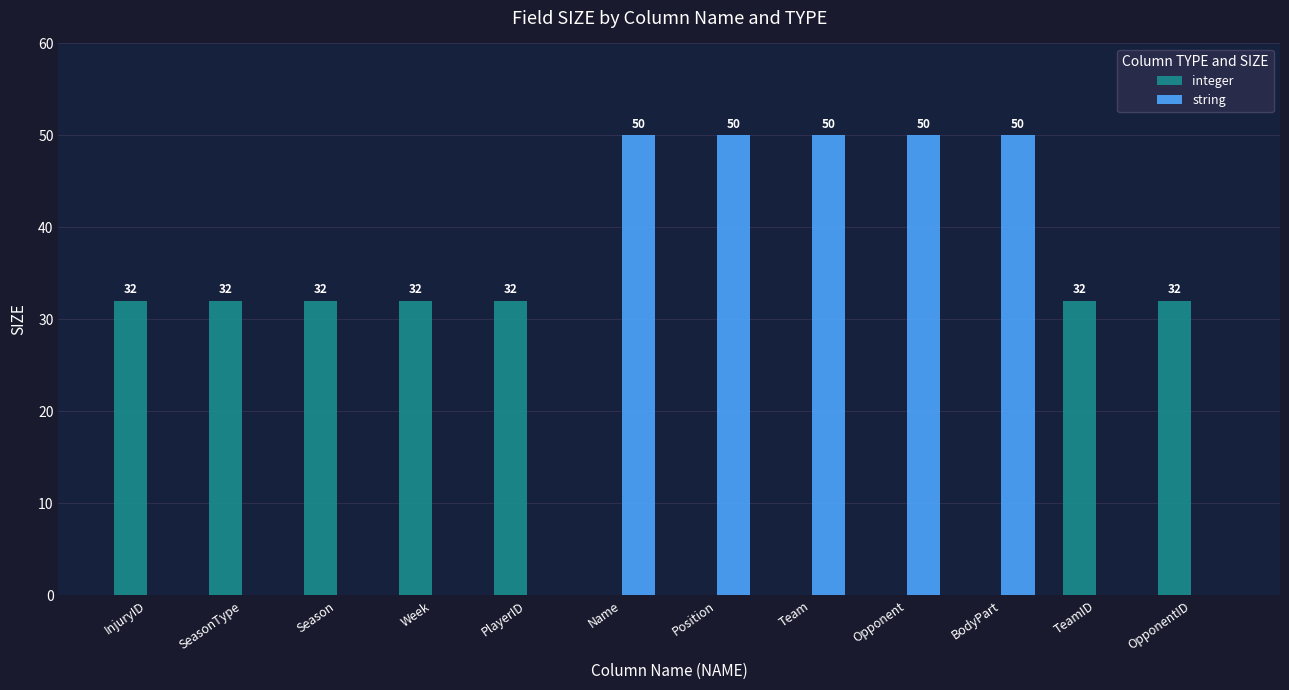

What value does the integer series have at PlayerID?

32